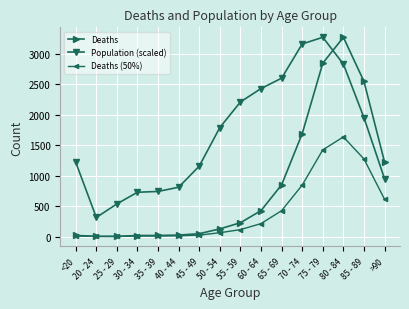

What is the label of the 2nd point from the left?

20 - 24